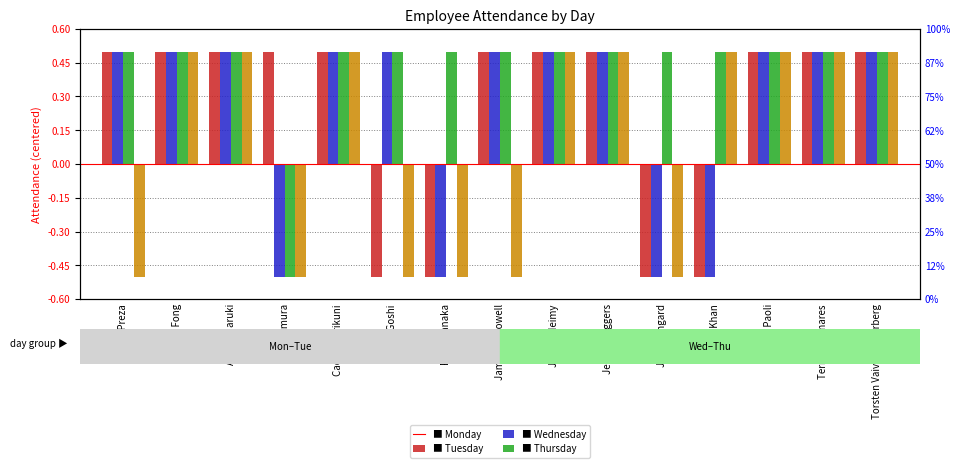

Which category has the highest value in the Thursday series?

Anna Fong